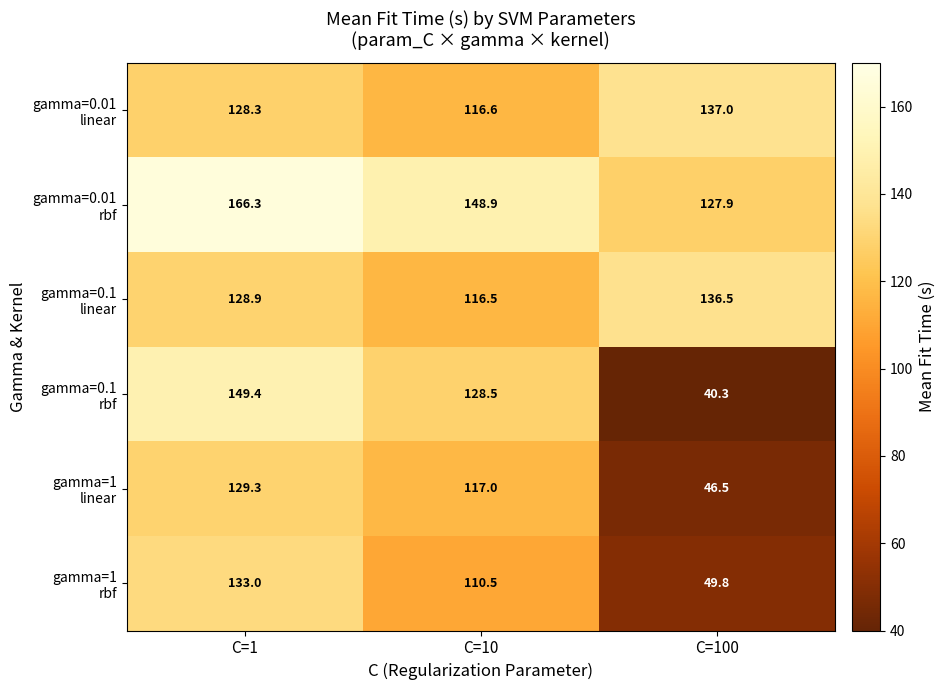

At which category is the sum across all series the highest?

C=1